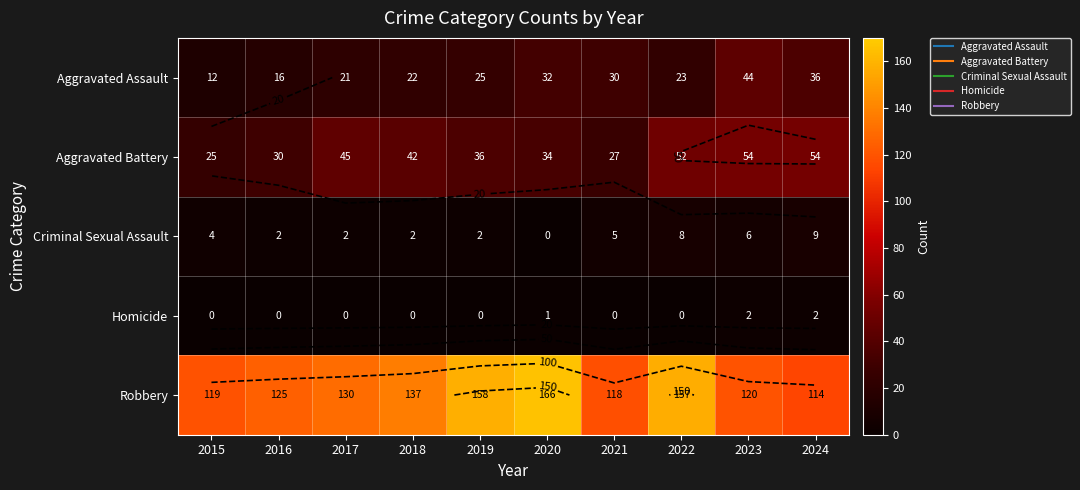

Which label corresponds to the largest value in the chart?

2020